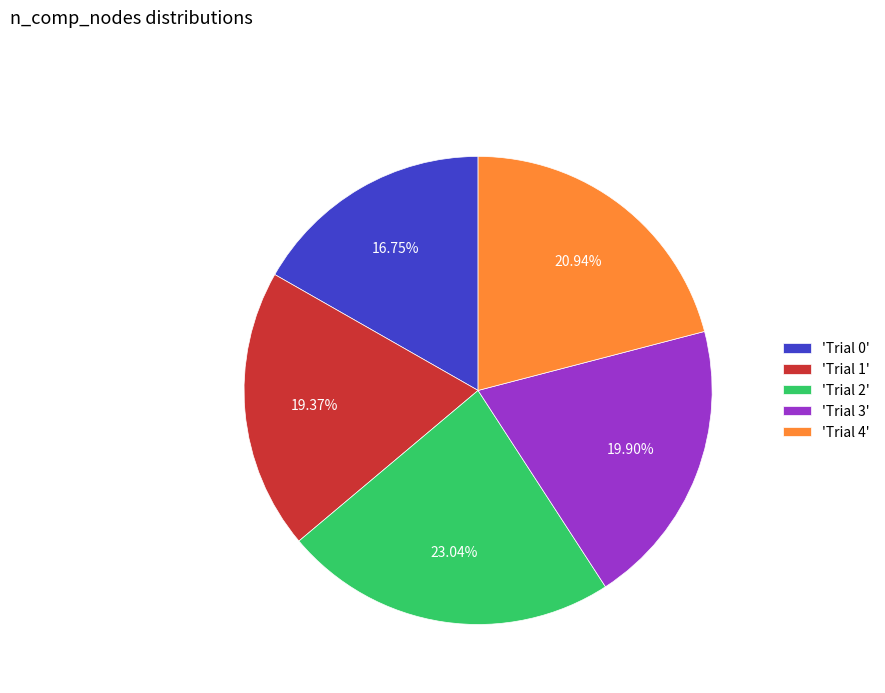

Count the number of slices in the pie.

5